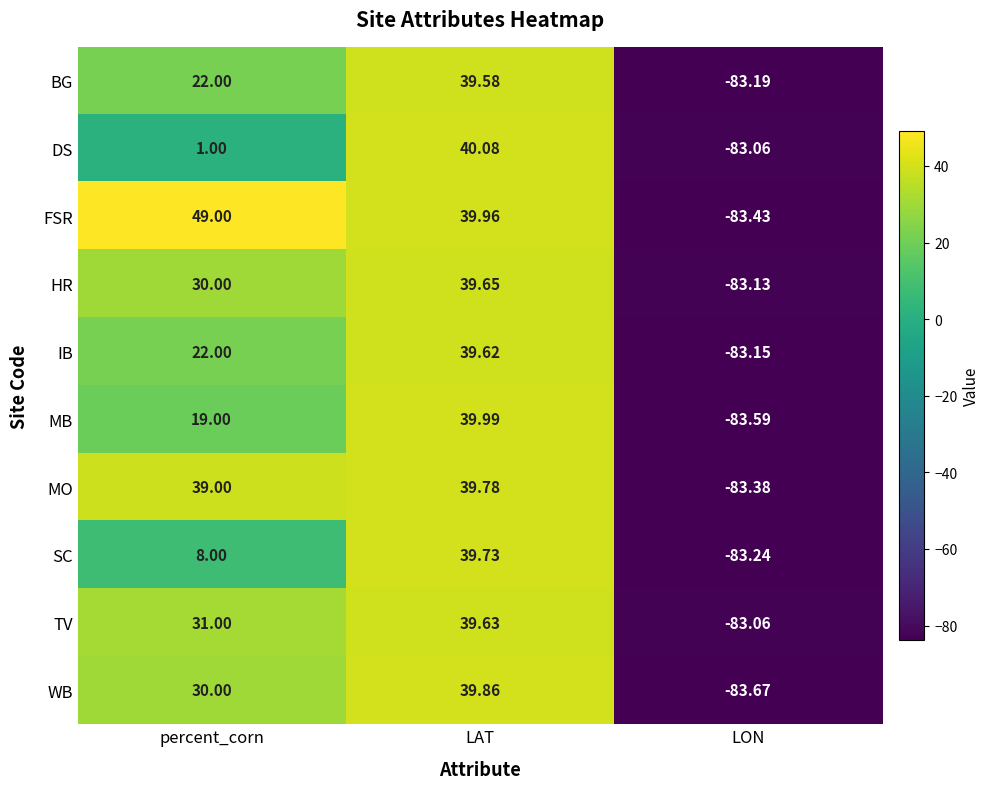

Rank the categories by MB value from lowest to highest.

LON, percent_corn, LAT